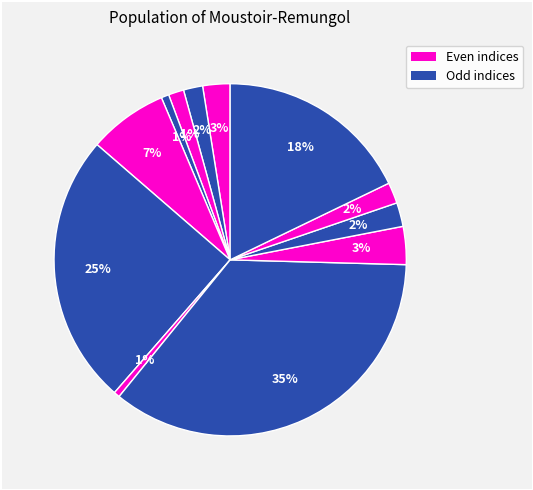

Count the number of slices in the pie.

12